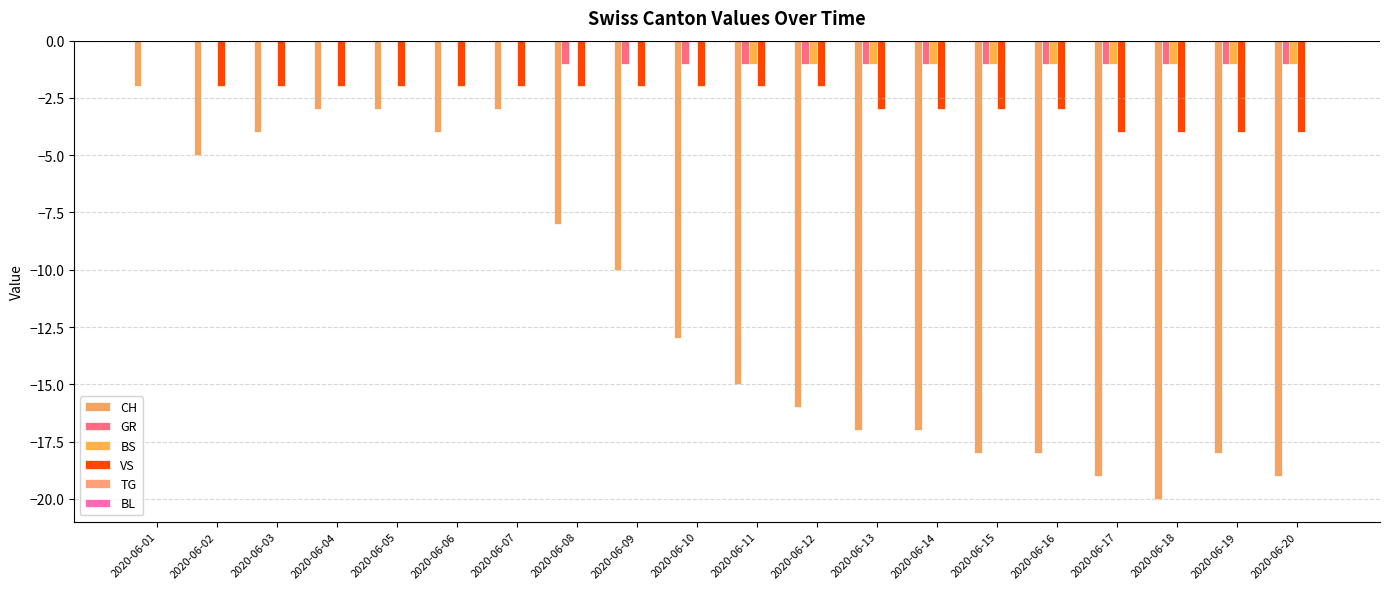

How many groups of bars are there?

20